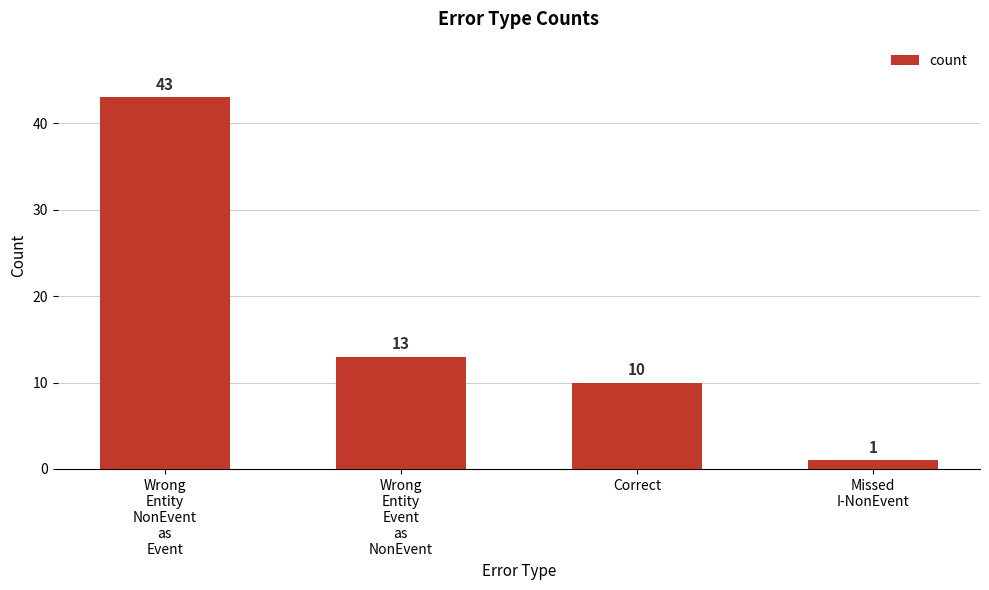

What is the sum of all values?

67